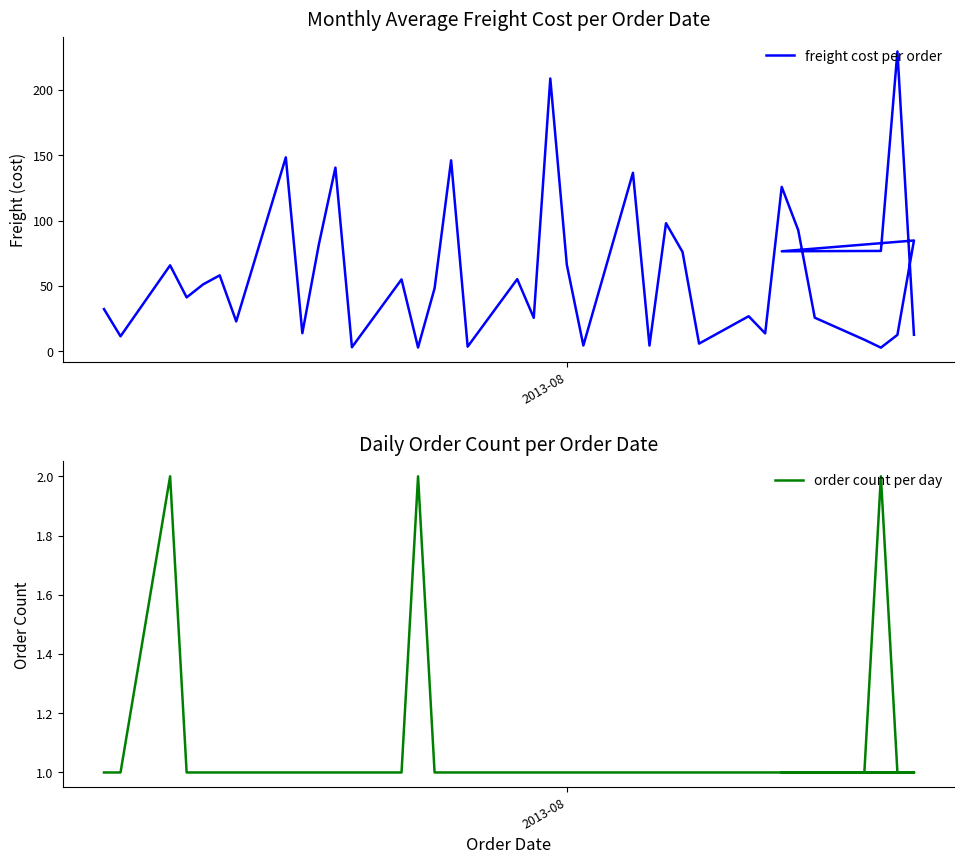

What are all the series names shown in the legend?

freight cost per order, order count per day